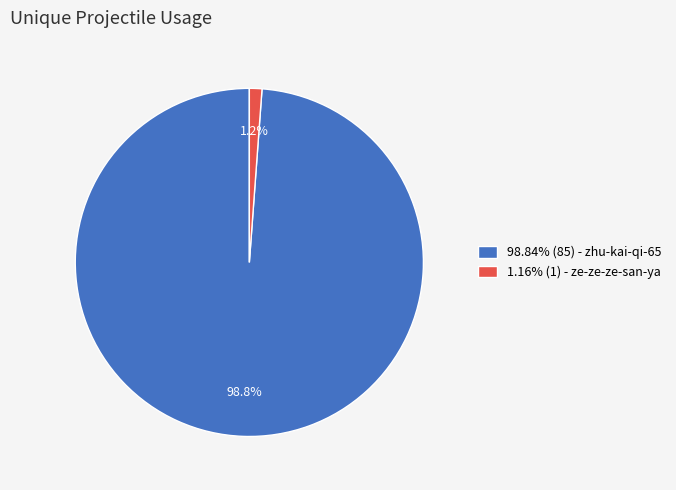

Combined, do 1.16% (1) - ze-ze-ze-san-ya and 98.84% (85) - zhu-kai-qi-65 account for over 50%?

Yes